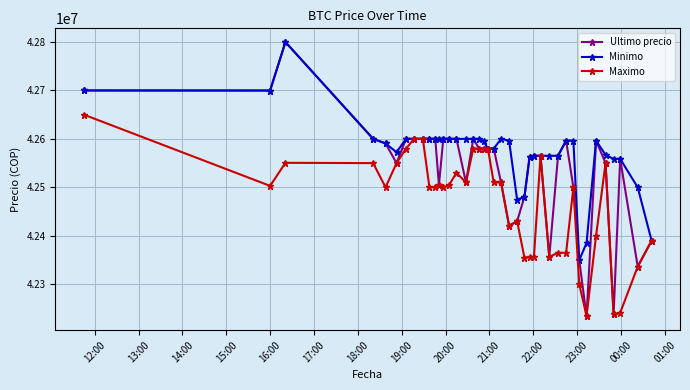

List the series in order of their overall mean, highest first.

Minimo, Ultimo precio, Maximo